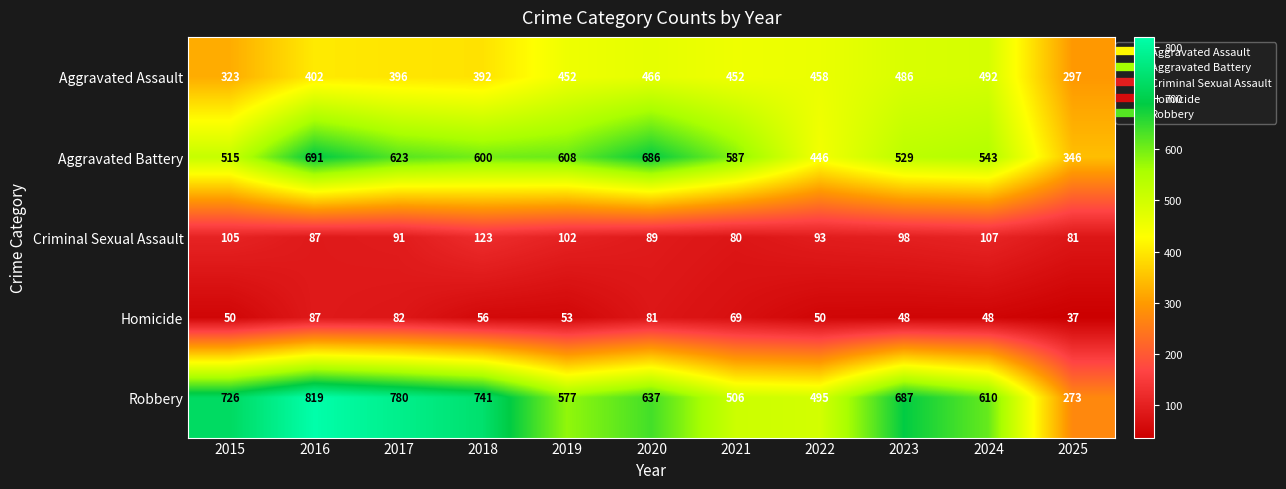

How many series are shown in this chart?

5